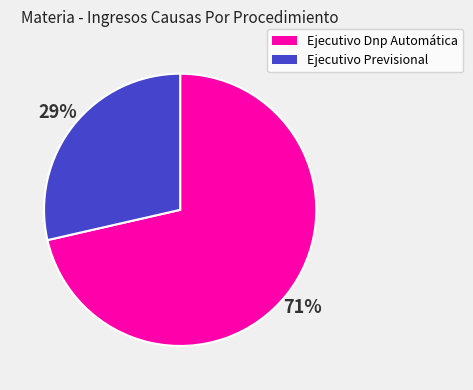

Which category has the smallest portion of the pie?

Ejecutivo Previsional